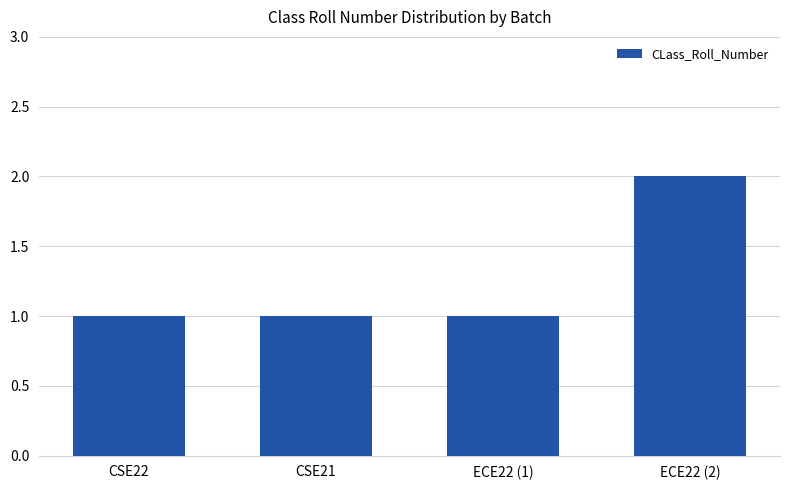

Reading left to right, list all the values displayed in this chart.

1	1	1	2